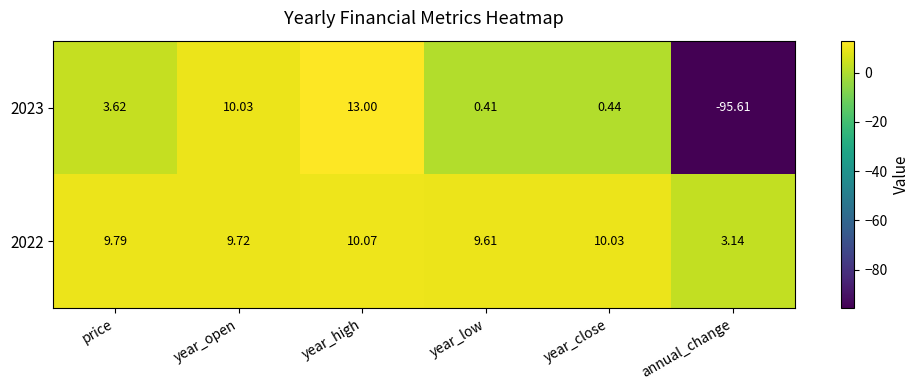

Is the value of 2023 at year_low greater than the value of 2022 at year_close?

No